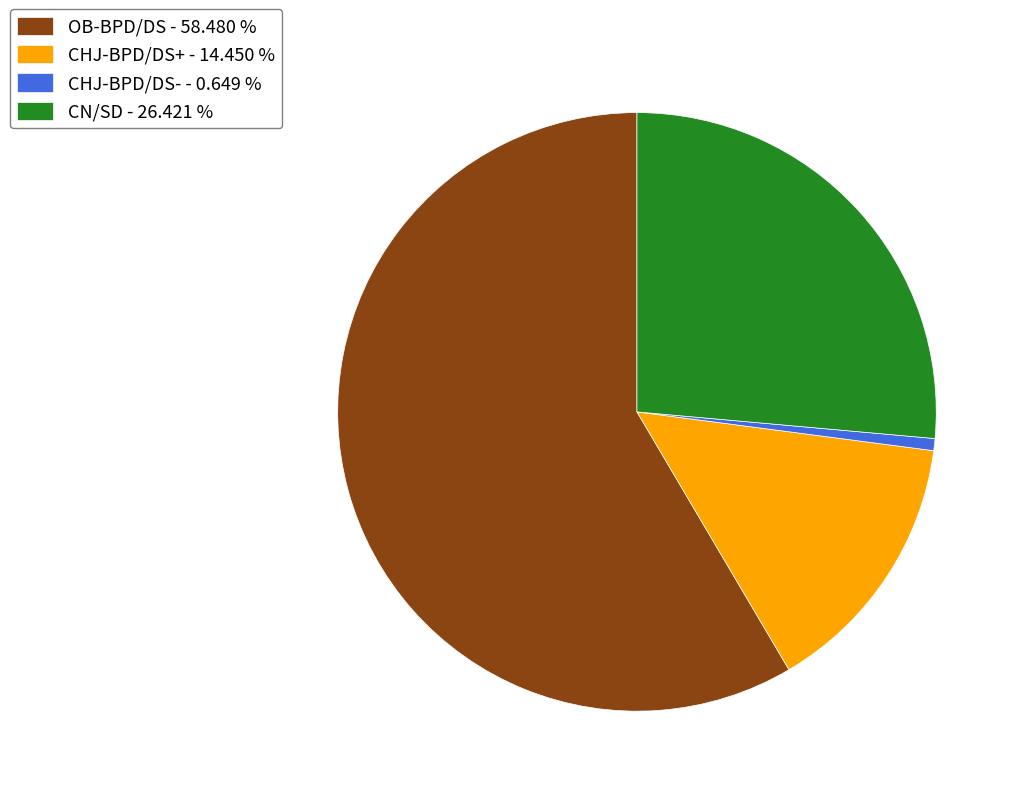

Which slice is the smallest?

CHJ-BPD/DS-